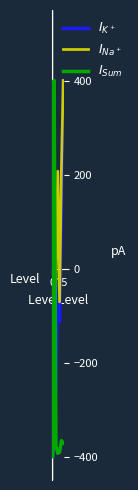

What is the maximum value shown in the chart?

400.0